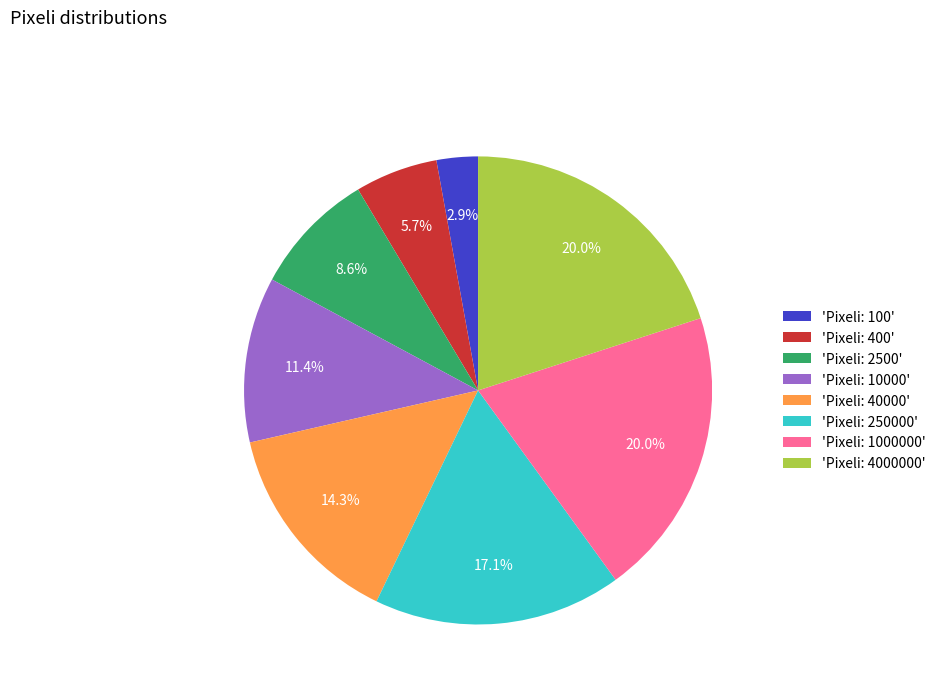

Which slice is the smallest?

'Pixeli: 100'